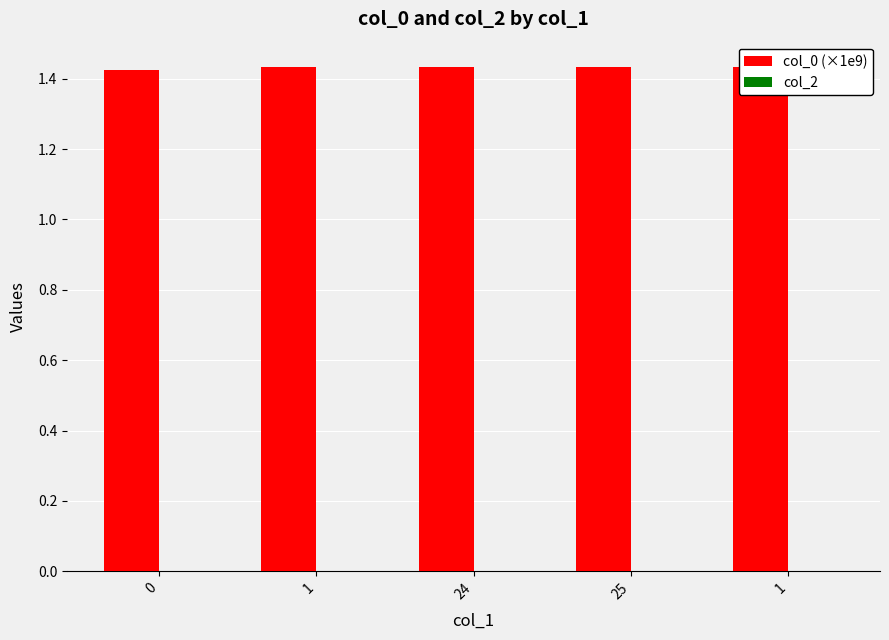

Does the chart contain any negative values?

No